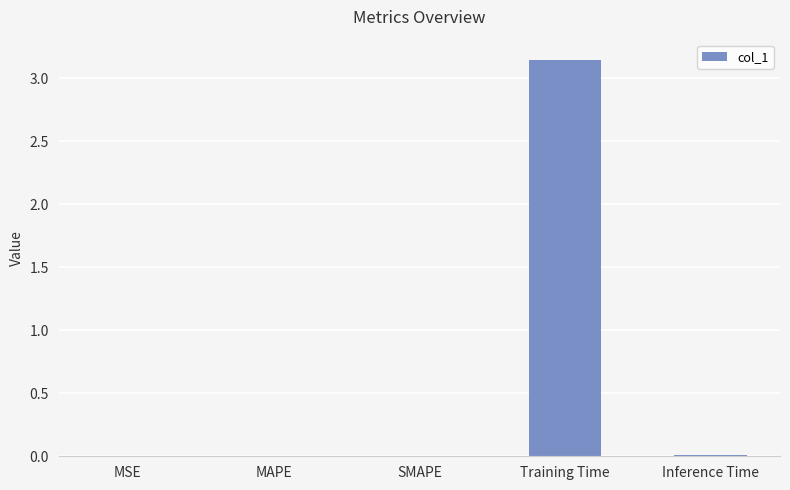

Which label corresponds to the largest value in the chart?

Training Time